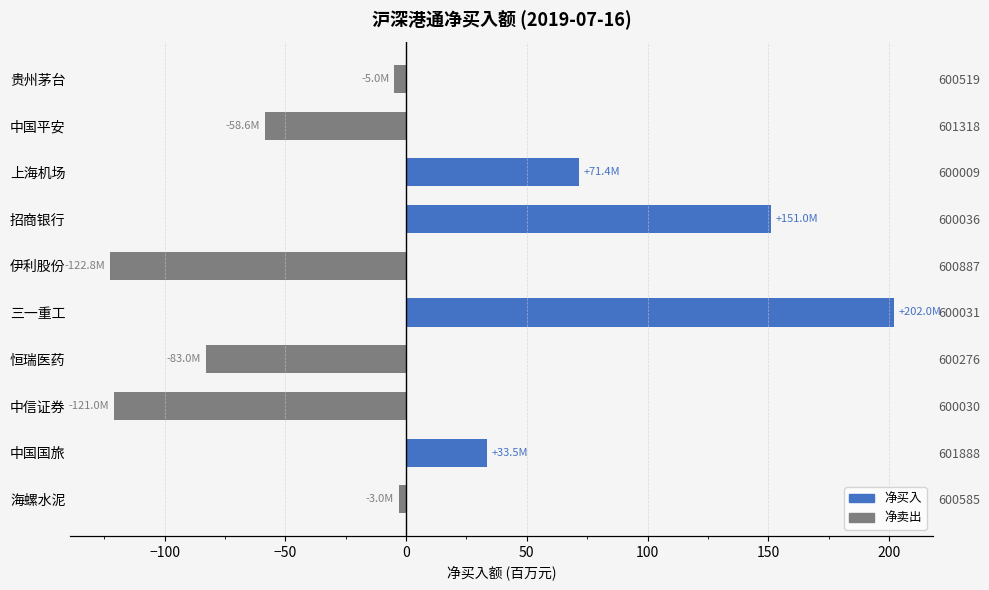

Which series has the largest total across all categories?

净买入